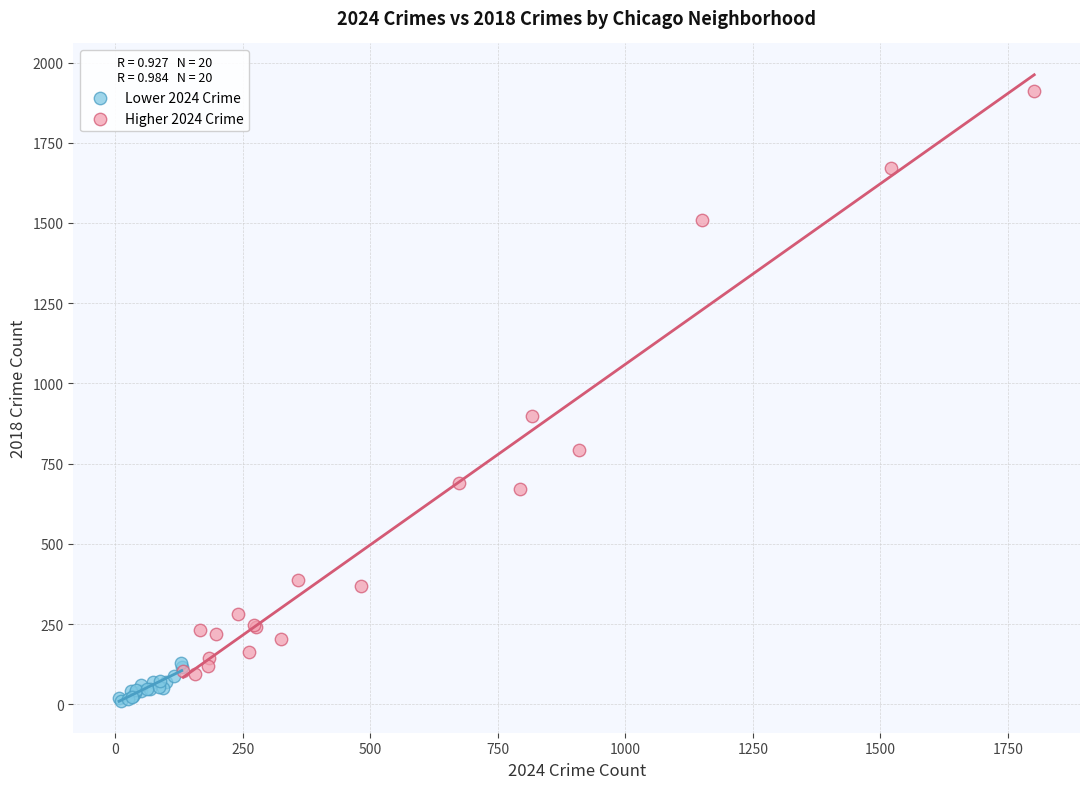

Which series reaches the maximum Y coordinate?

Higher 2024 Crime